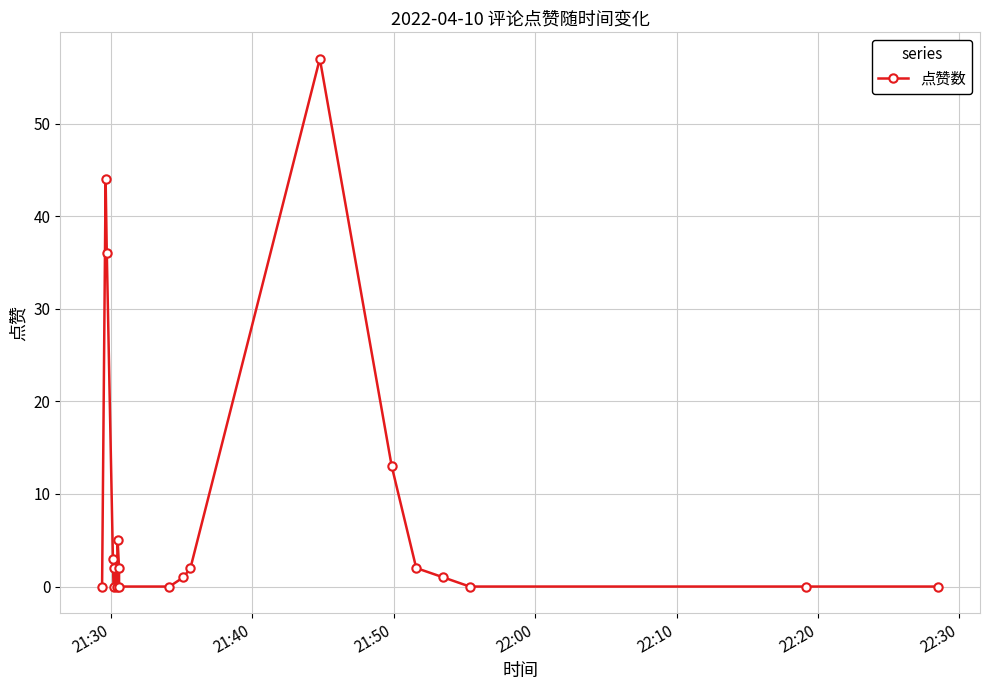

How many distinct data groups are displayed?

1